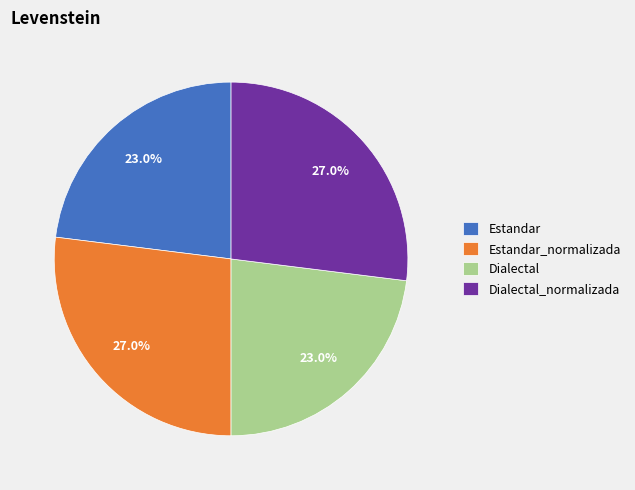

Between Dialectal_normalizada and Dialectal, which is larger?

Dialectal_normalizada